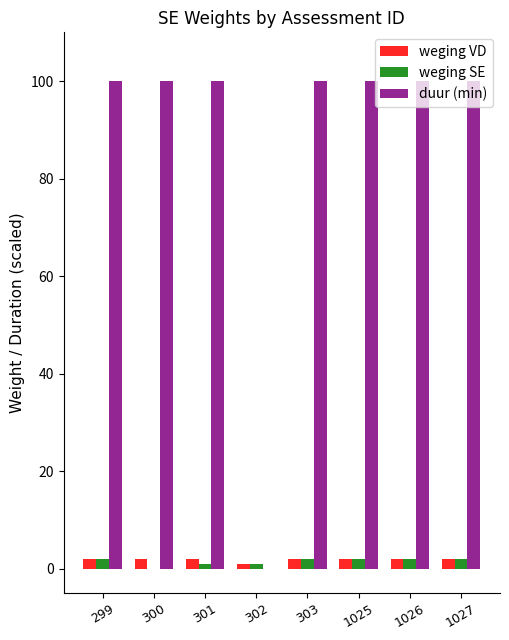

Reading left to right, extract all data points from this chart.

weging VD: 2	2	2	1	2	2	2	2
weging SE: 2	0	1	1	2	2	2	2
duur (min): 100	100	100	0	100	100	100	100